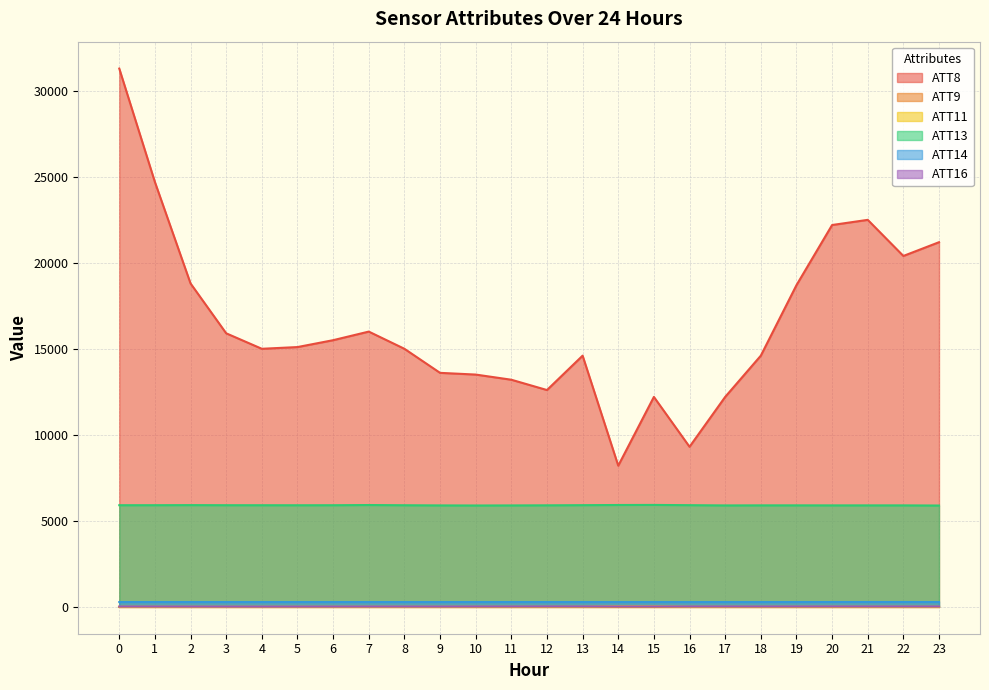

What is the greatest value displayed?

31300.0